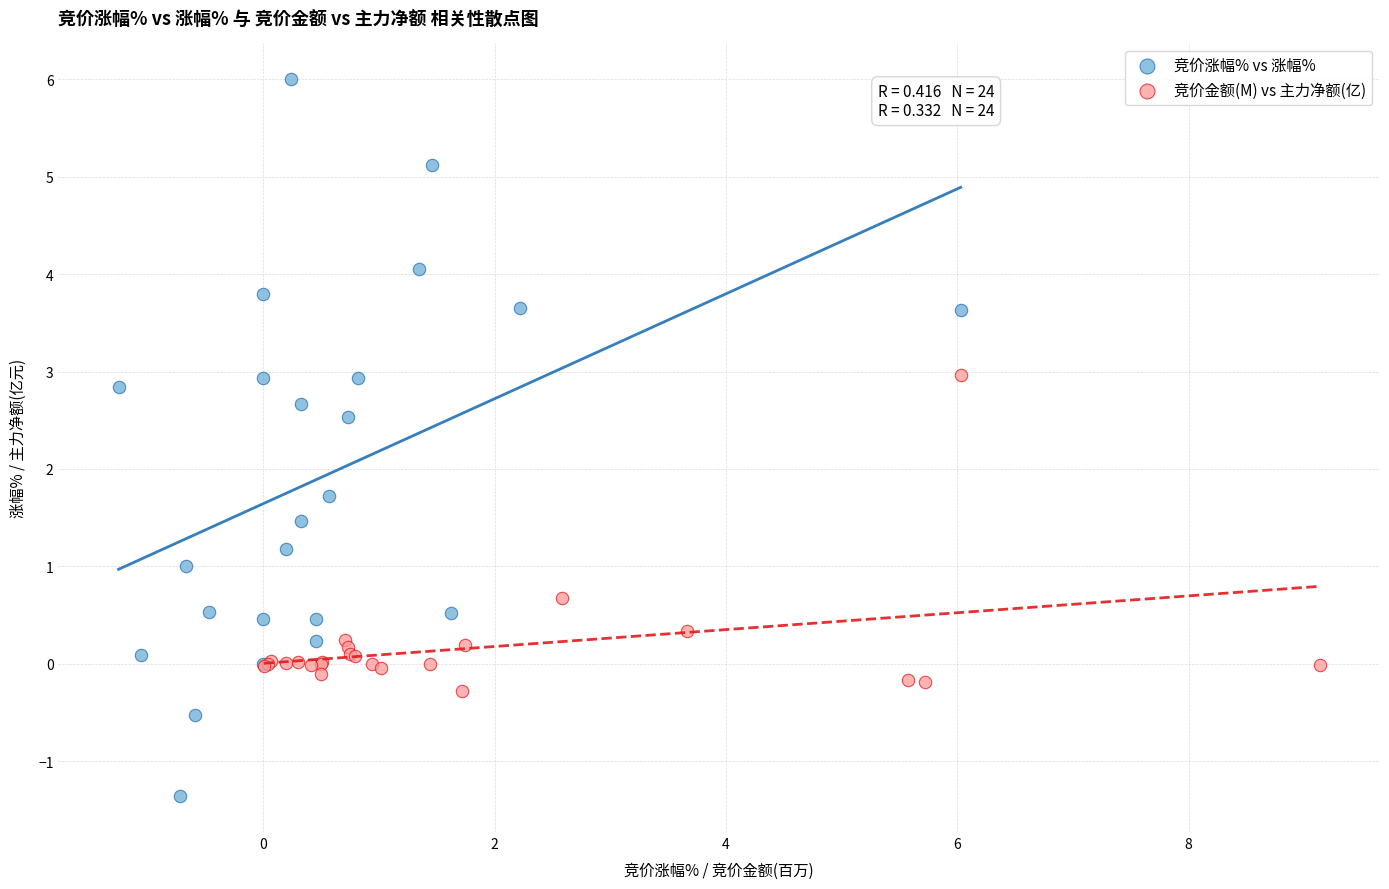

Which series reaches the maximum Y coordinate?

竞价涨幅% vs 涨幅%